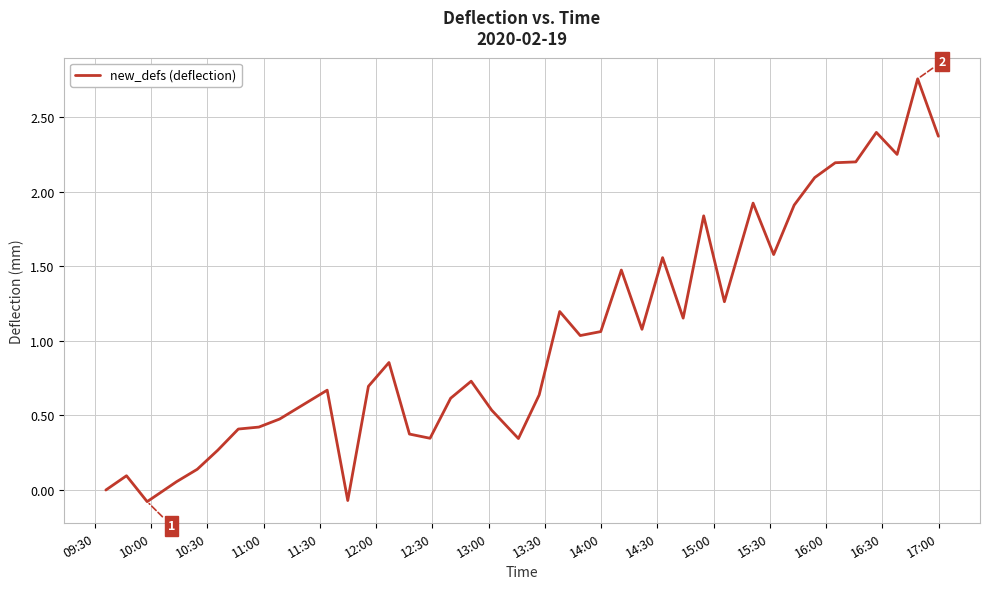

Is this an area chart (filled region under the line)?

No